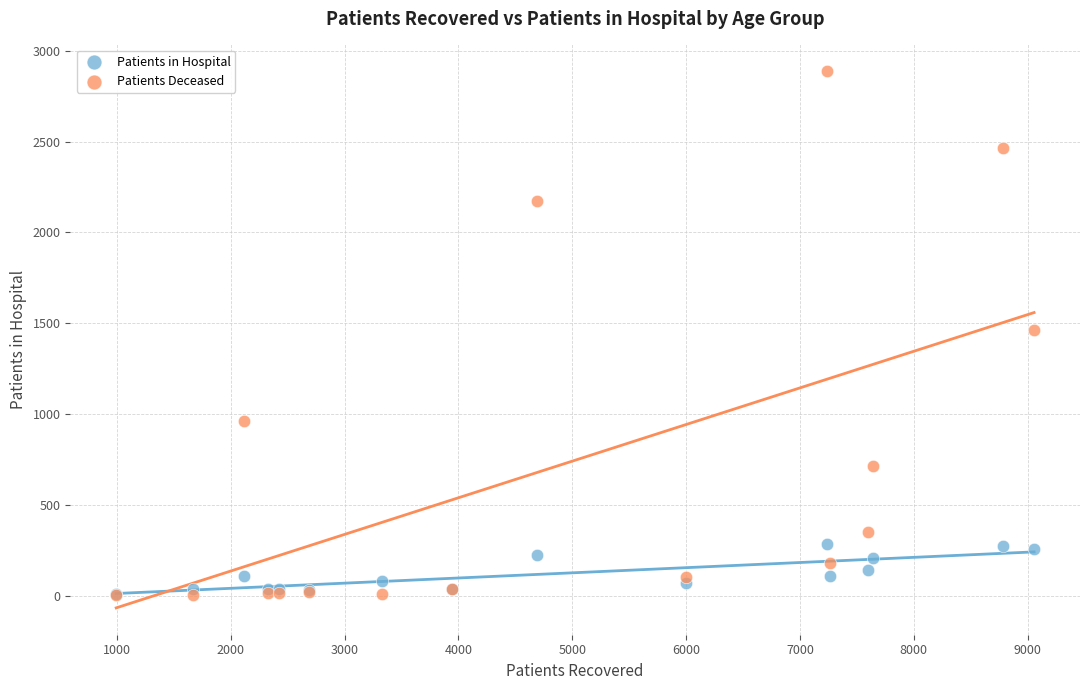

Which series has the largest Y range (max minus min)?

Patients Deceased